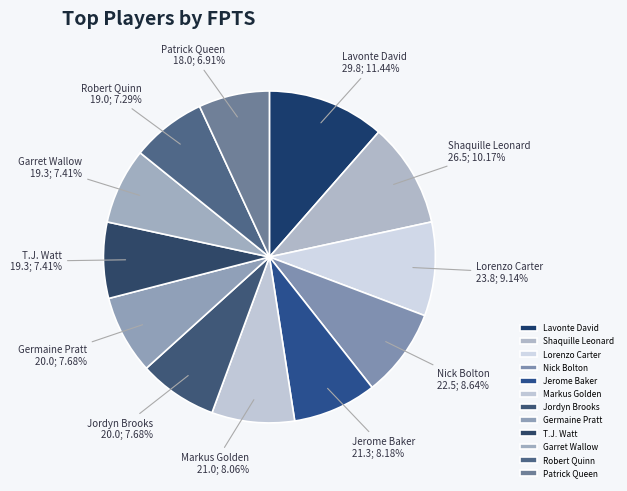

How many slices are in this pie chart?

12